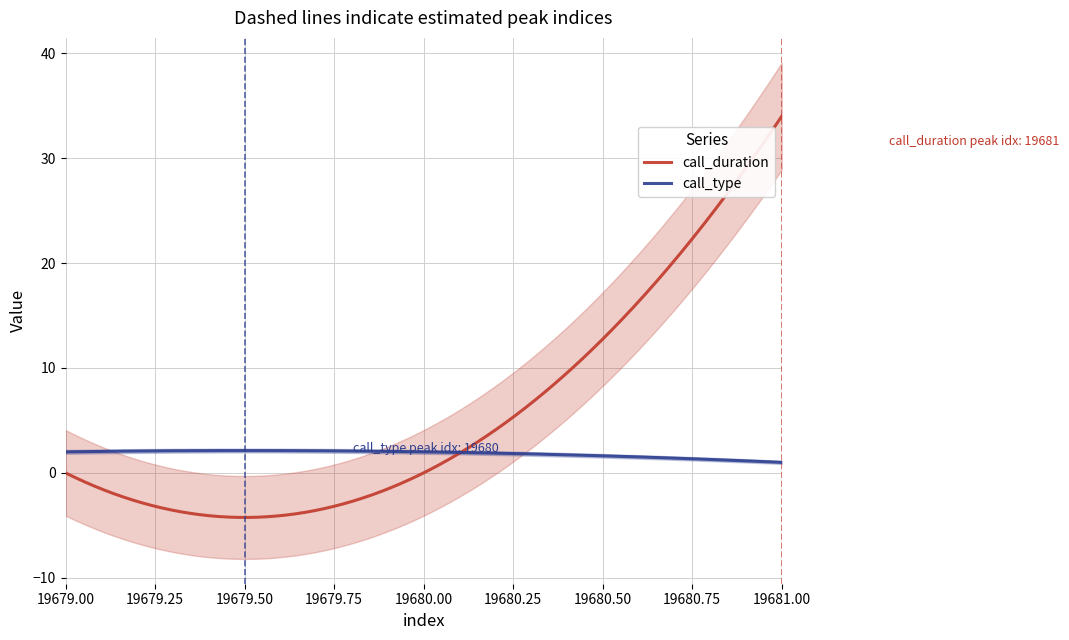

Count the call_duration values in the range 0 to 34.

3